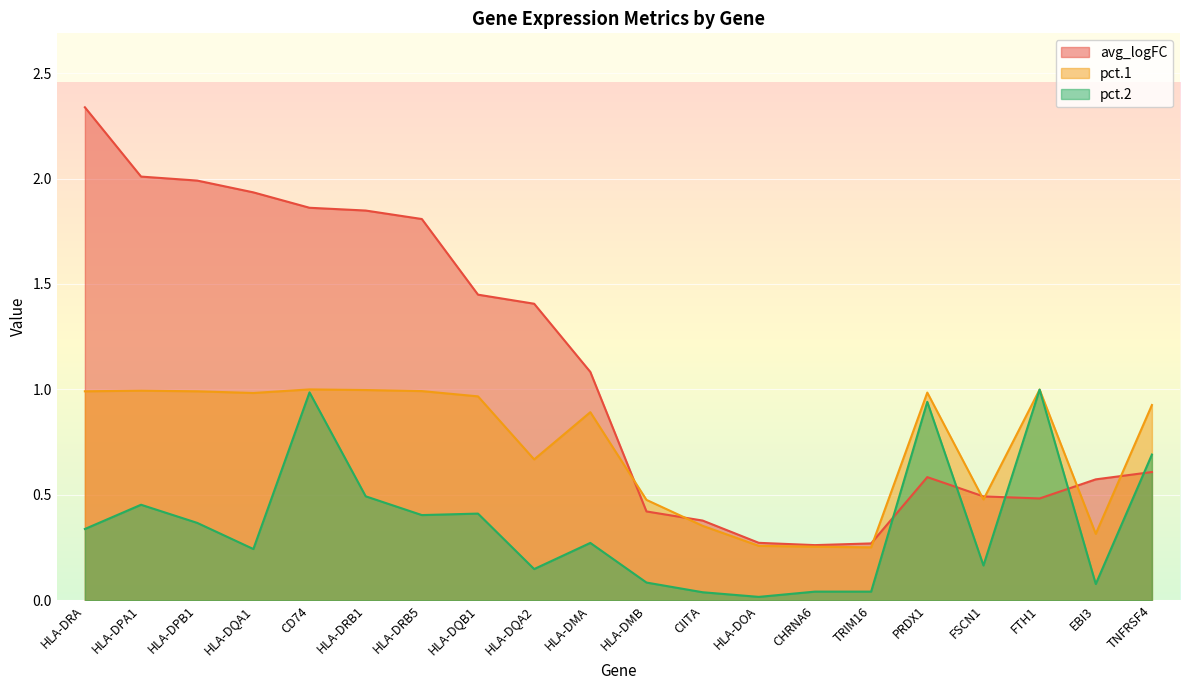

Rank the categories by pct.2 value from lowest to highest.

HLA-DOA, CIITA, CHRNA6, TRIM16, EBI3, HLA-DMB, HLA-DQA2, FSCN1, HLA-DQA1, HLA-DMA, HLA-DRA, HLA-DPB1, HLA-DRB5, HLA-DQB1, HLA-DPA1, HLA-DRB1, TNFRSF4, PRDX1, CD74, FTH1